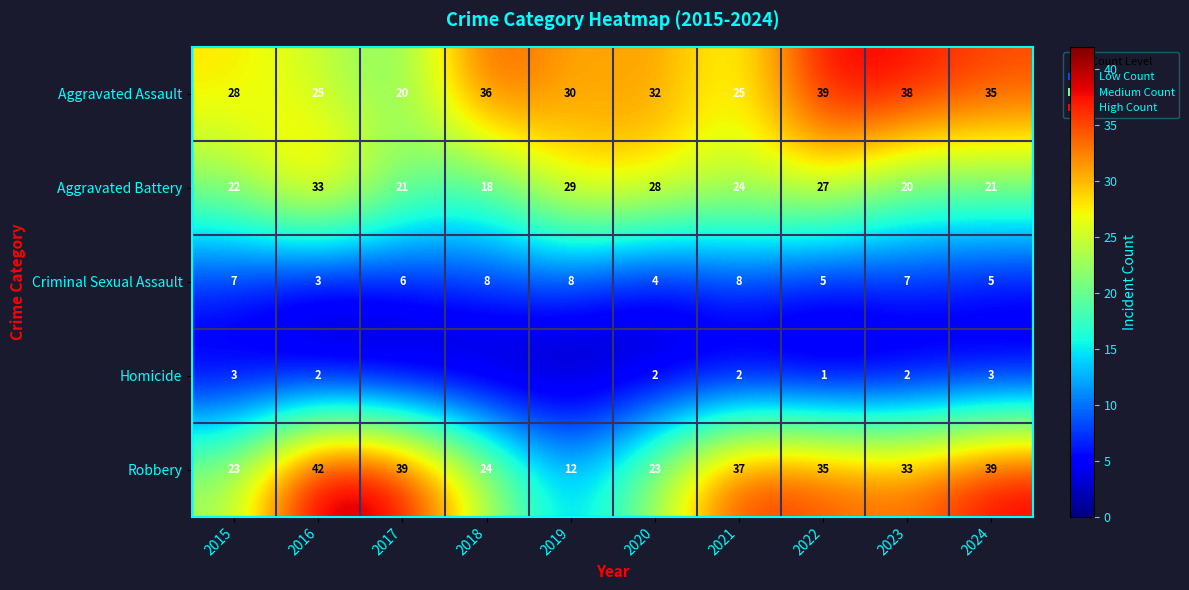

Which has a higher value, 2024 or 2016?

2024